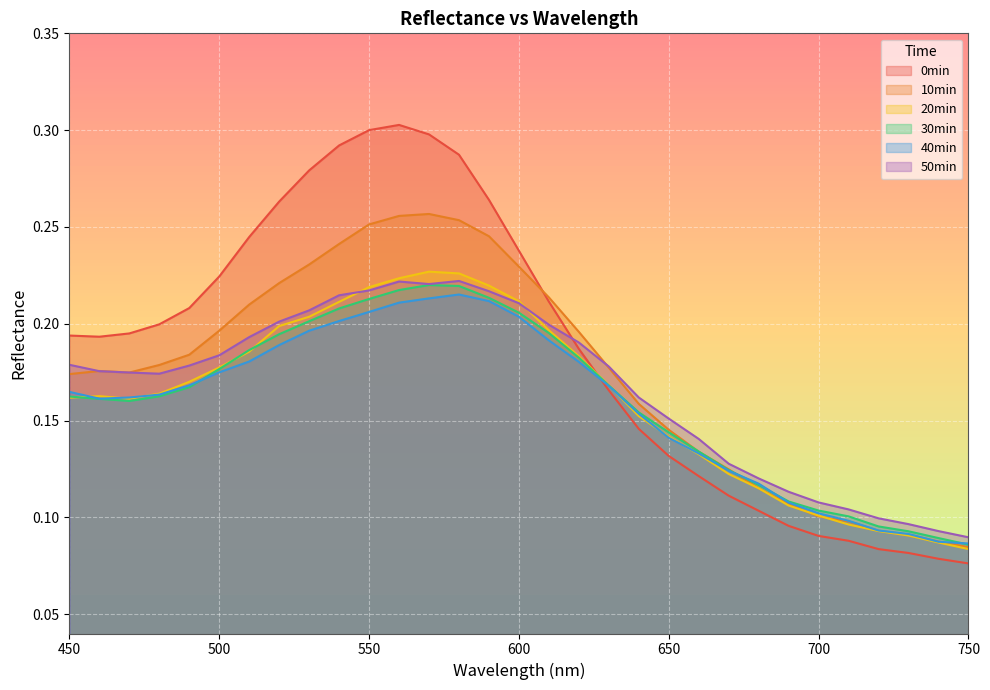

What are all the series names shown in the legend?

0min, 10min, 20min, 30min, 40min, 50min